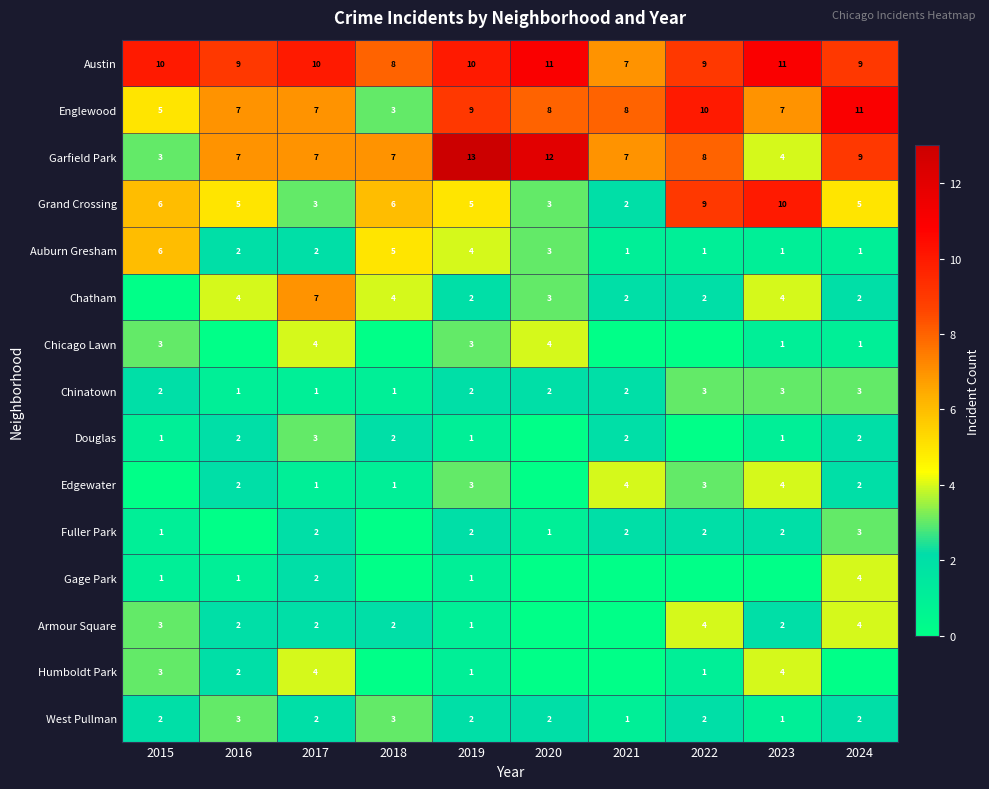

Count the number of data series in this chart.

15